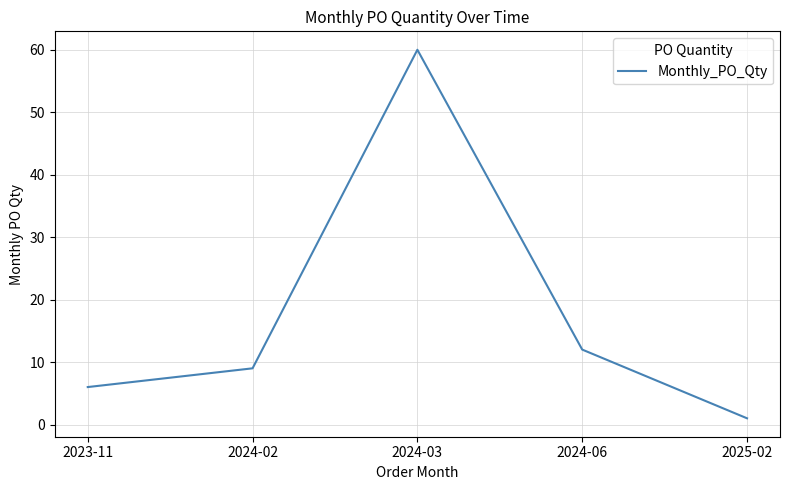

True or false: the data shows 14 at 2024-02.

False